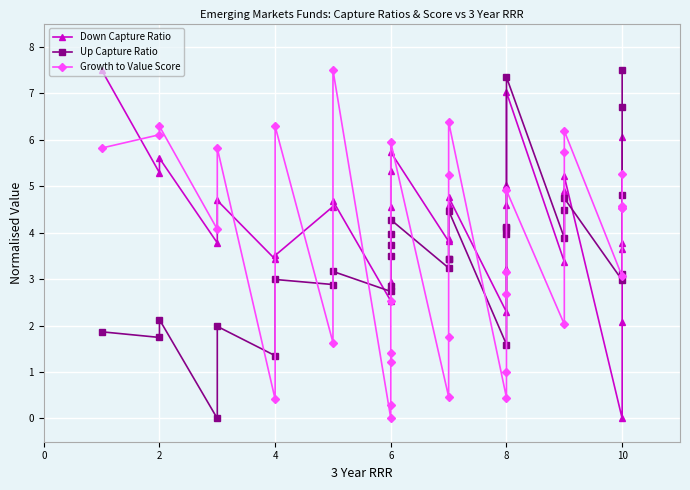

How many lines are shown in the chart?

3